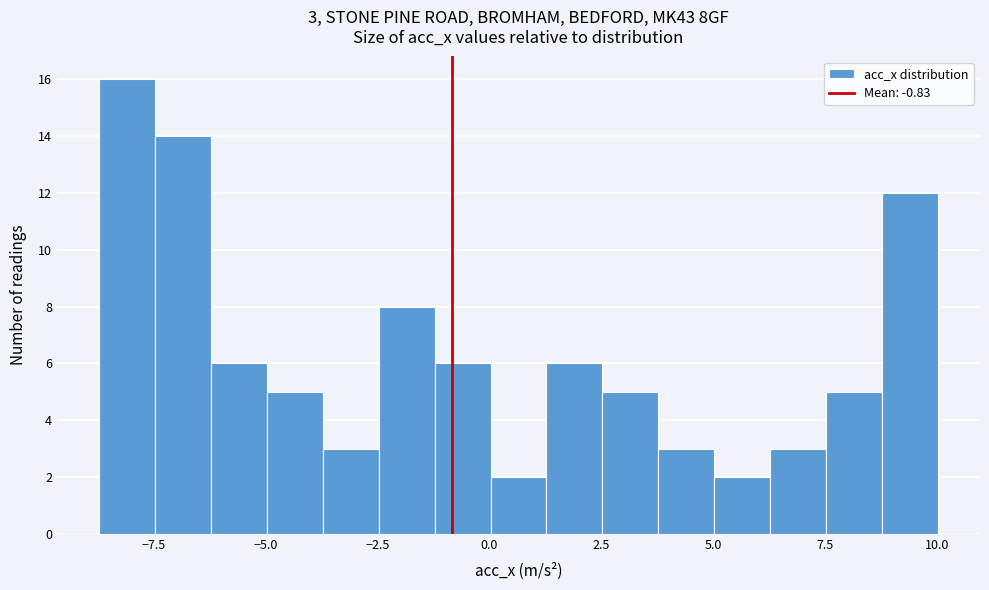

Read against the x-axis, roughly where is the centre of the tallest bar?

-8.0